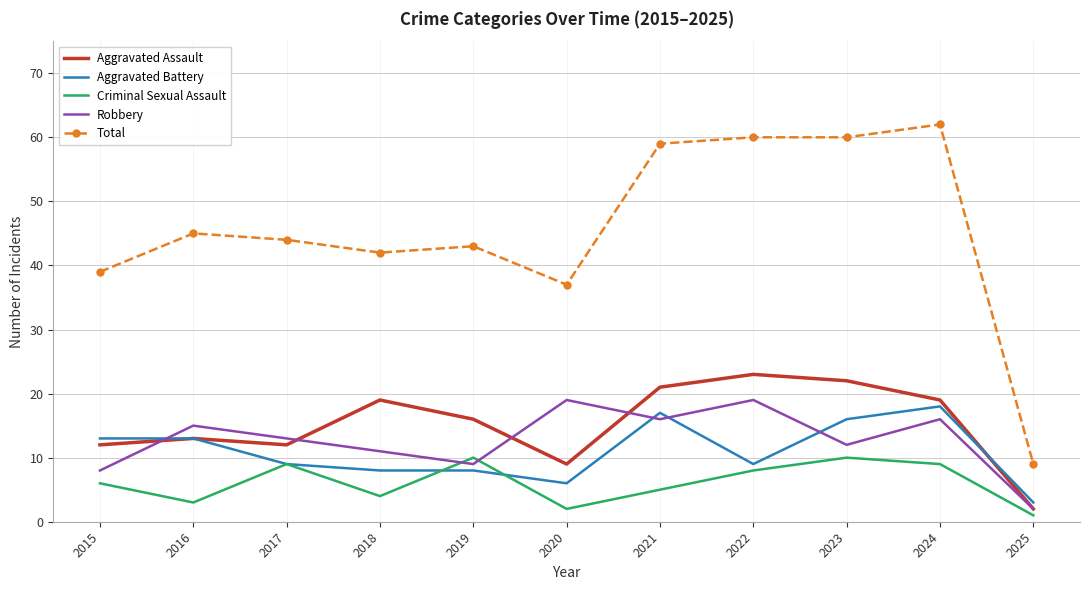

Which category has the lowest value in the Robbery series?

2025